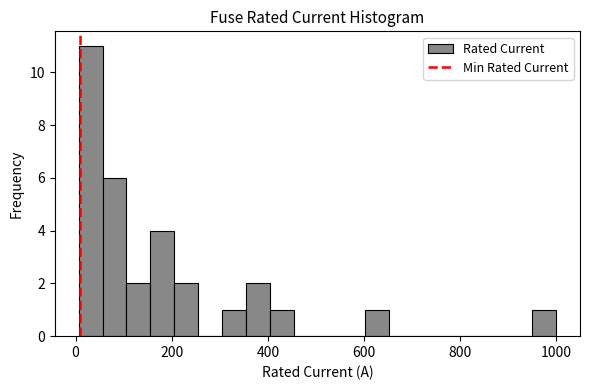

Around what value on the x-axis is the tallest bar? Give the approximate position of its centre, as read against the axis.

40